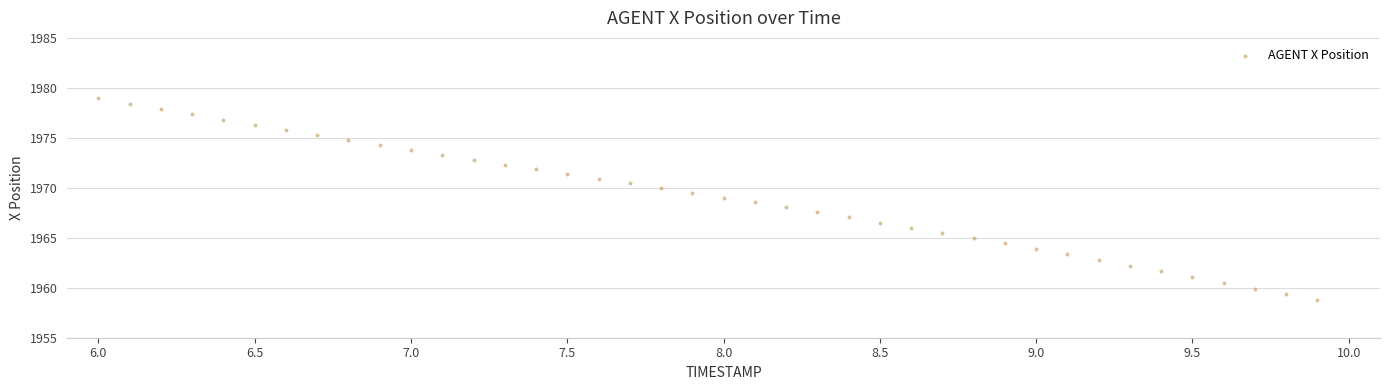

What is the range of Y values (max minus min)?

20.2